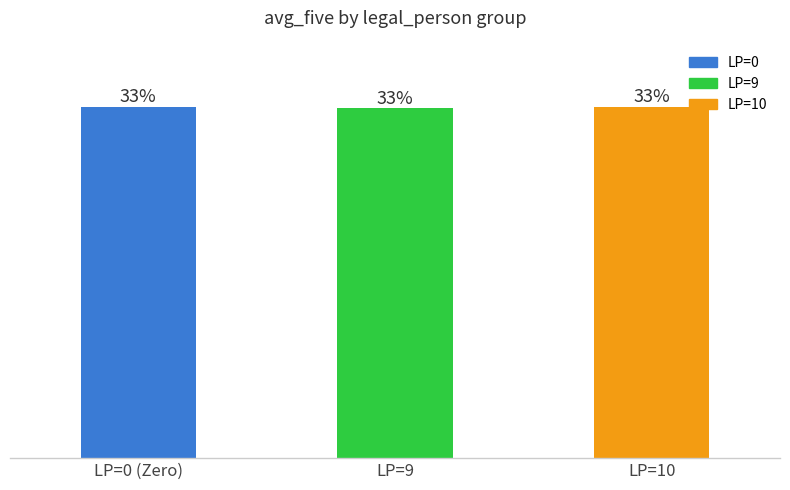

What is the change in value from LP=0 (Zero) to LP=9?

-0.1